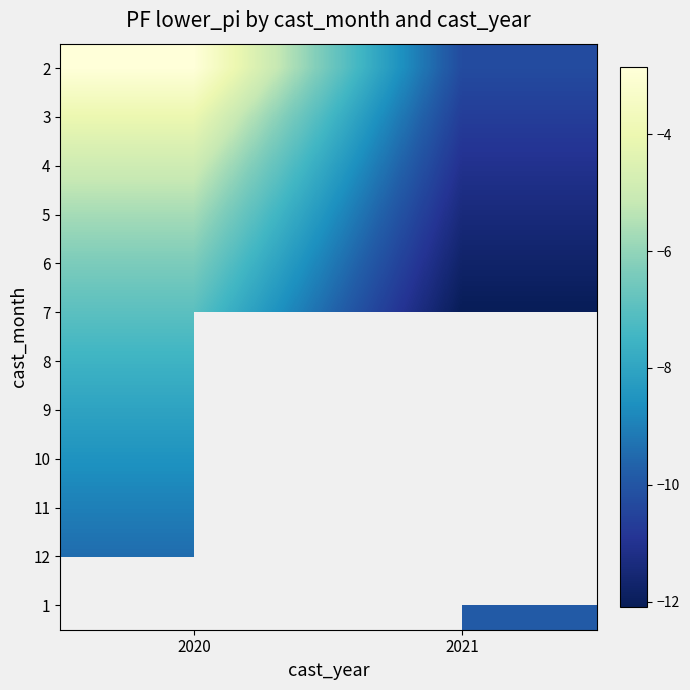

At which label is 12 closest to -9?

2020